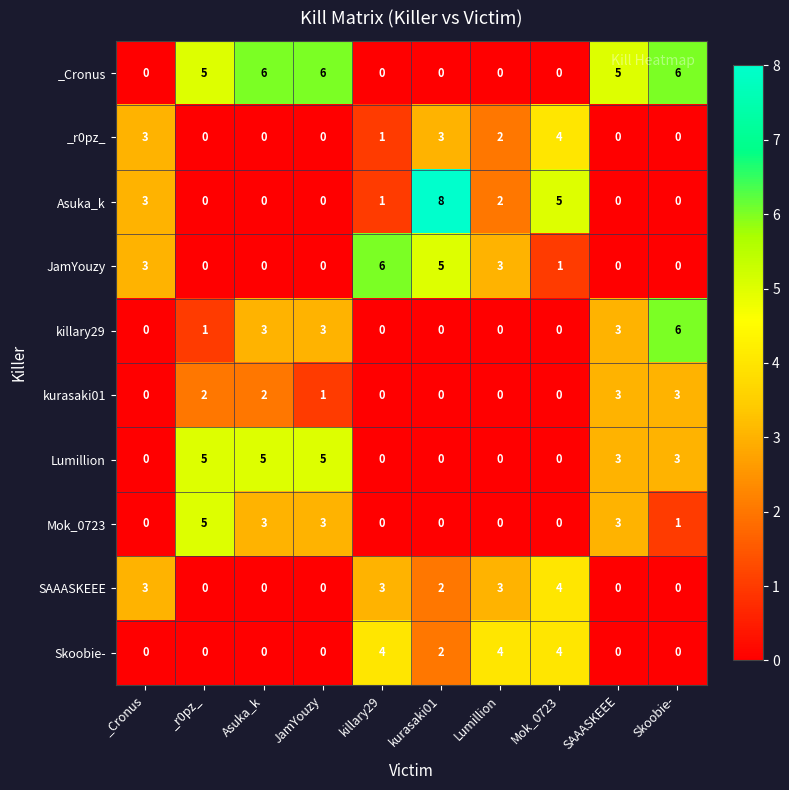

Is it true that _r0pz_ equals 0 at Skoobie-?

True